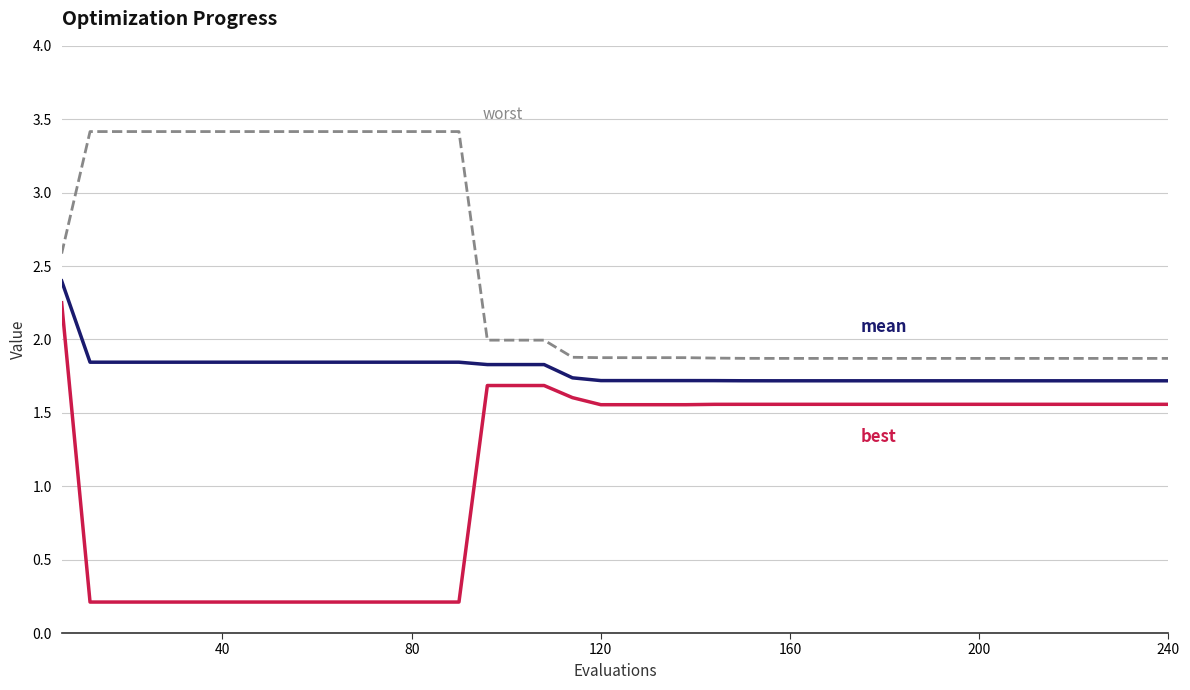

Does the chart have visible grid lines?

Yes